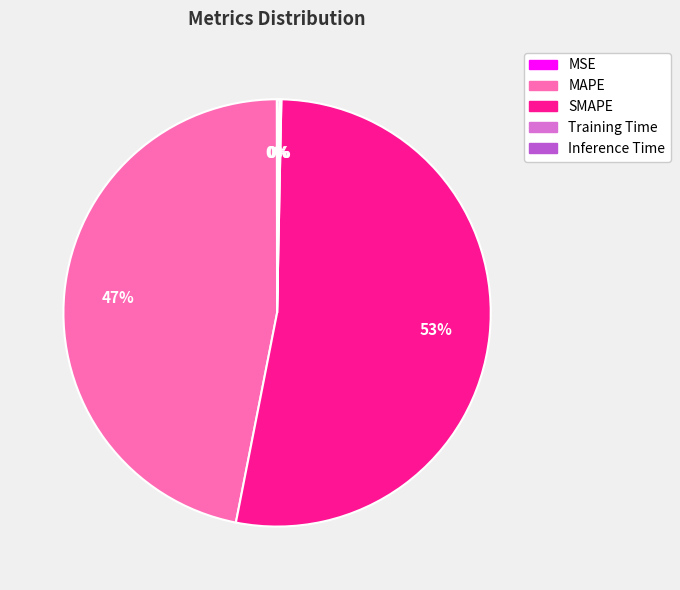

Is SMAPE the majority of the pie?

Yes